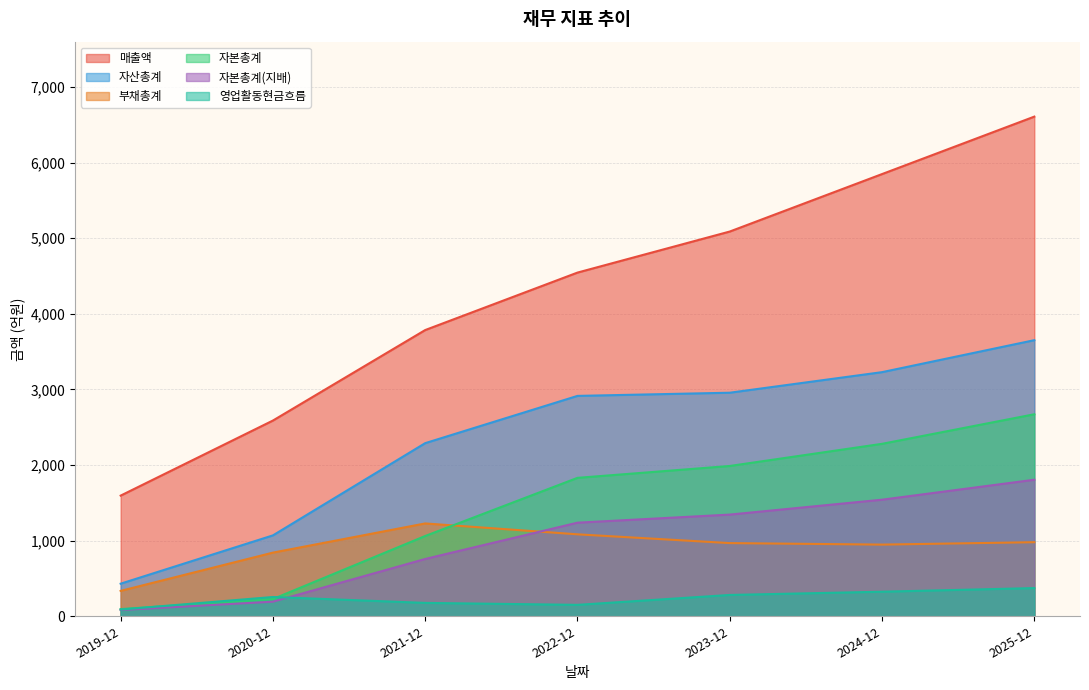

Which has a higher value, 2024-12 or 2019-12?

2024-12